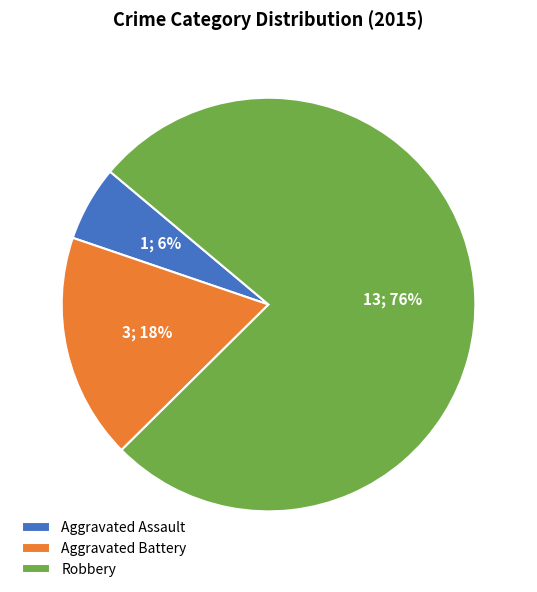

Is it true that Robbery is 76% of the pie?

True